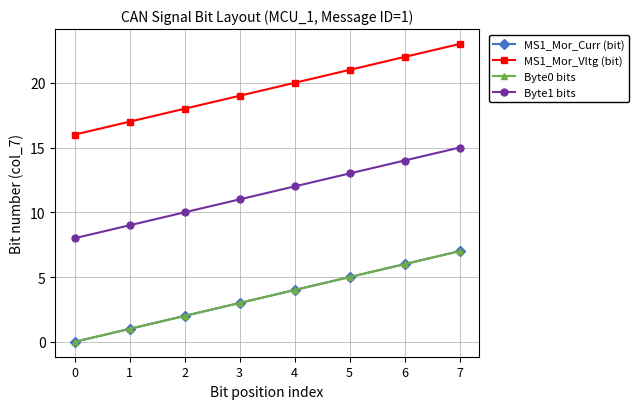

What is the total value across all series at 2?

32